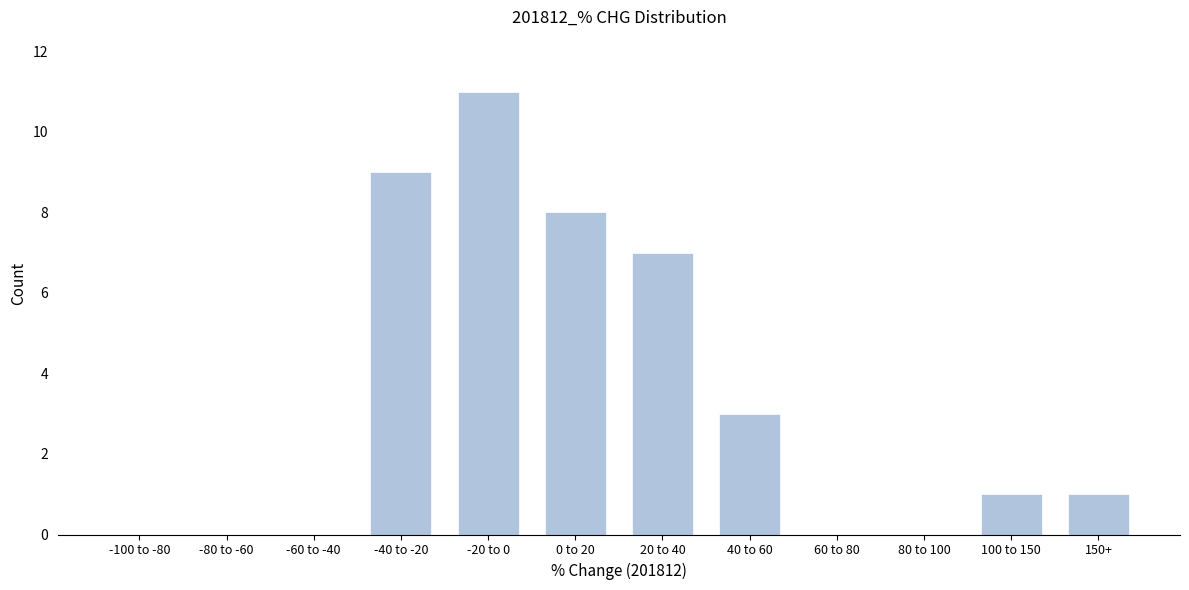

Reading right to left, extract all data points from this chart.

150+=1	100 to 150=1	80 to 100=0	60 to 80=0	40 to 60=3	20 to 40=7	0 to 20=8	-20 to 0=11	-40 to -20=9	-60 to -40=0	-80 to -60=0	-100 to -80=0